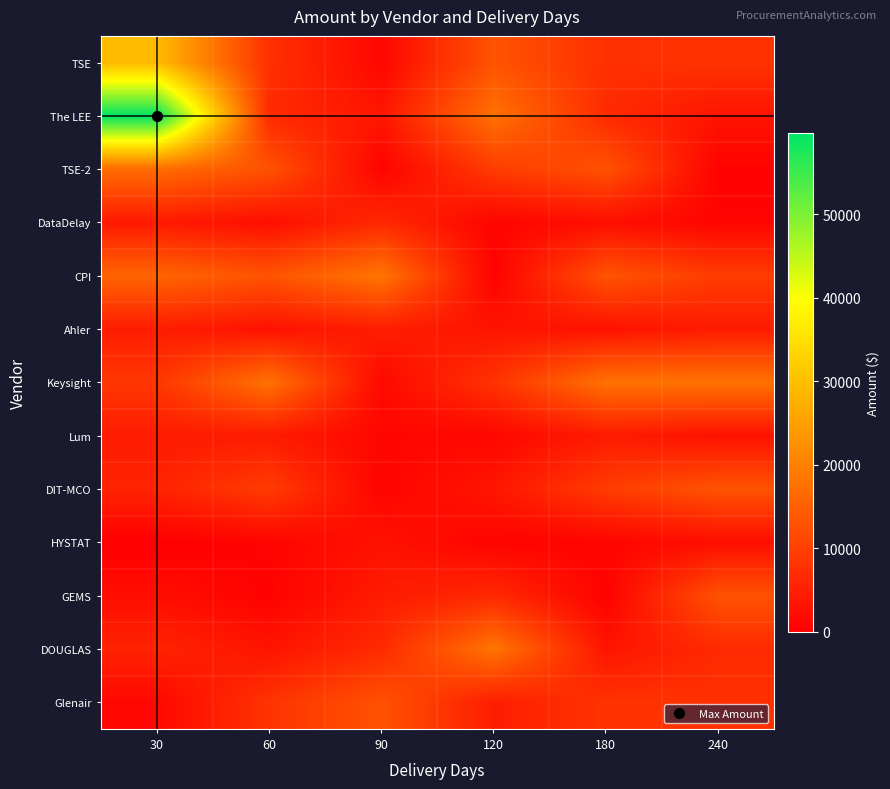

Rank the series at 120 from highest to lowest value.

DOUGLAS, The LEE, TSE, TSE-2, Keysight, GEMS, Glenair, DIT-MCO, Ahler, Lum, DataDelay, HYSTAT, CPI